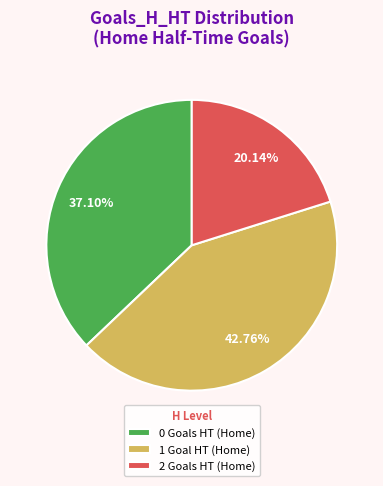

How much of the chart is everything except 1?

57.2%